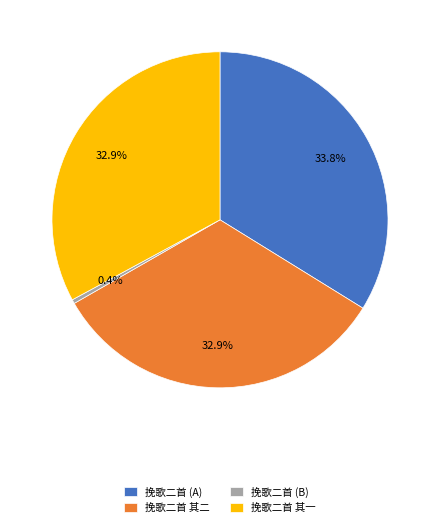

To the nearest percent, what is the average slice percentage?

25%